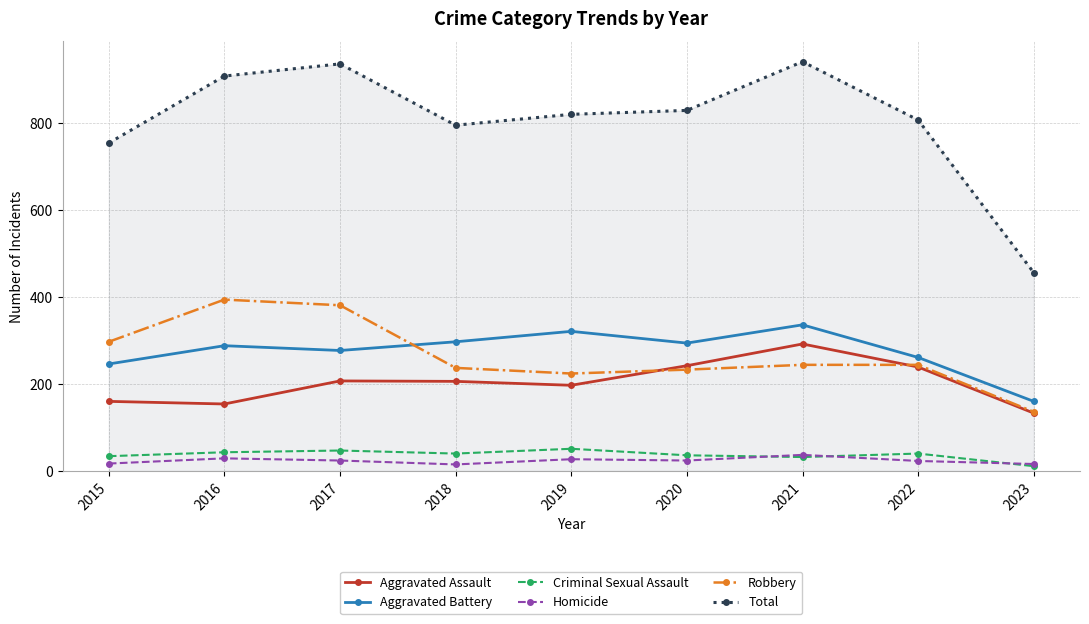

True or false: Aggravated Assault and Aggravated Battery cross at least once.

False